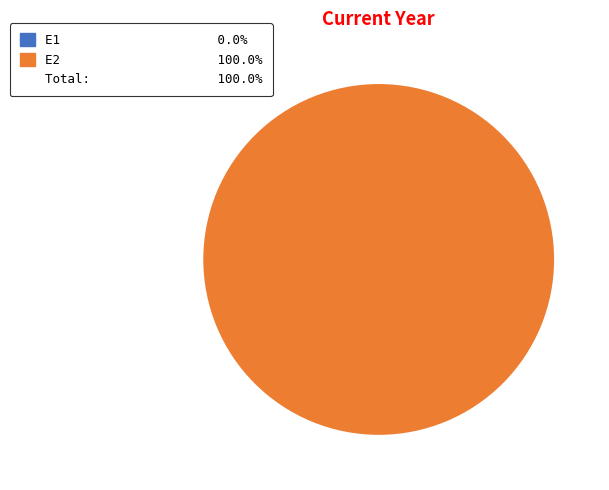

How many slices are in this pie chart?

2